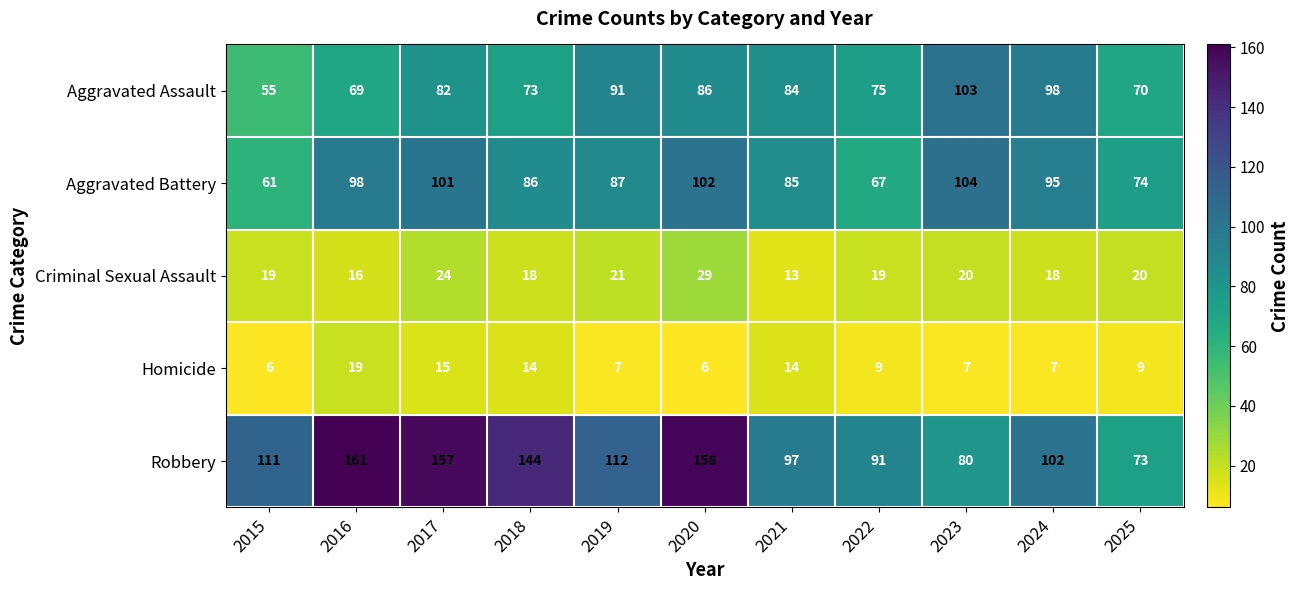

True or false: Criminal Sexual Assault has a value of 31 at 2023.

False